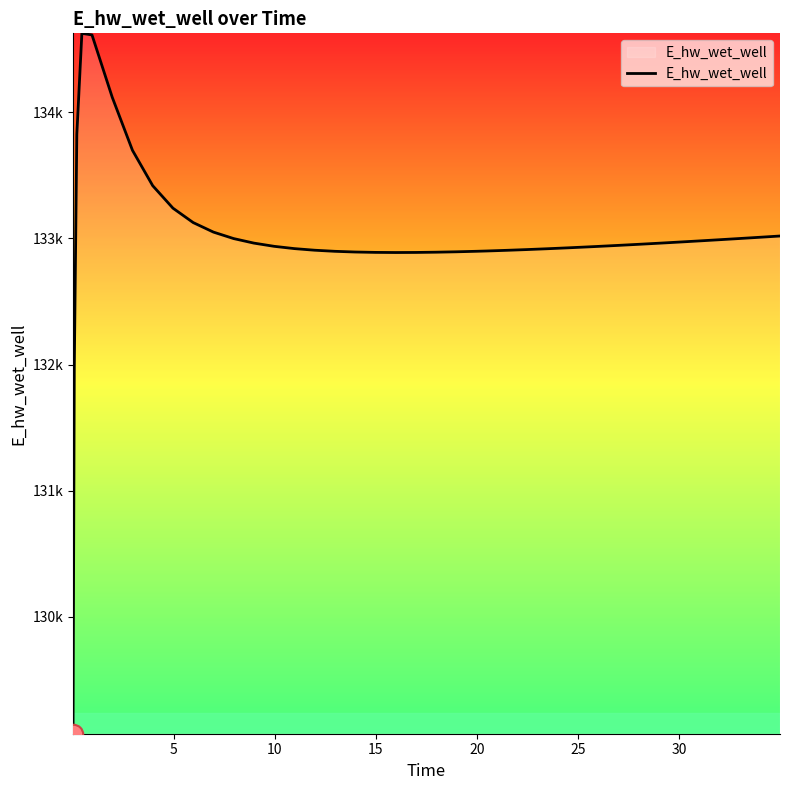

Does the chart have visible grid lines?

No